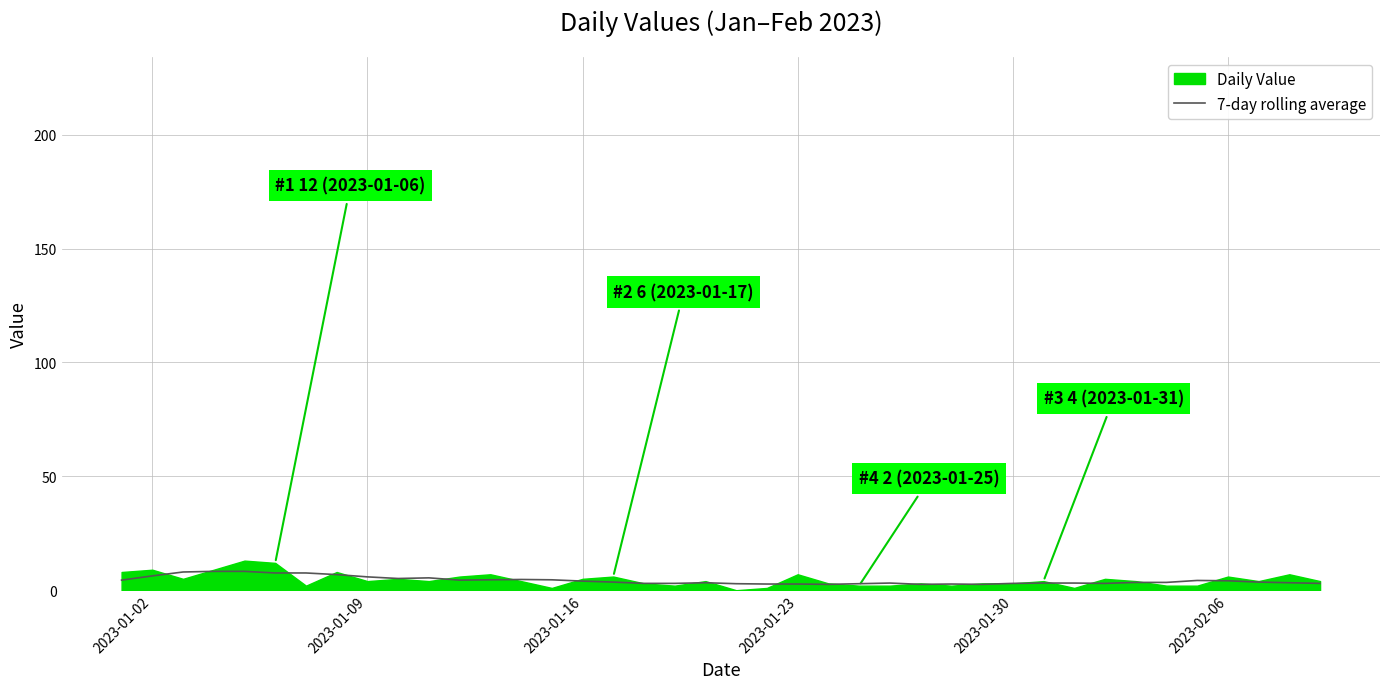

Is it true that the value at 10 is 7.3?

False